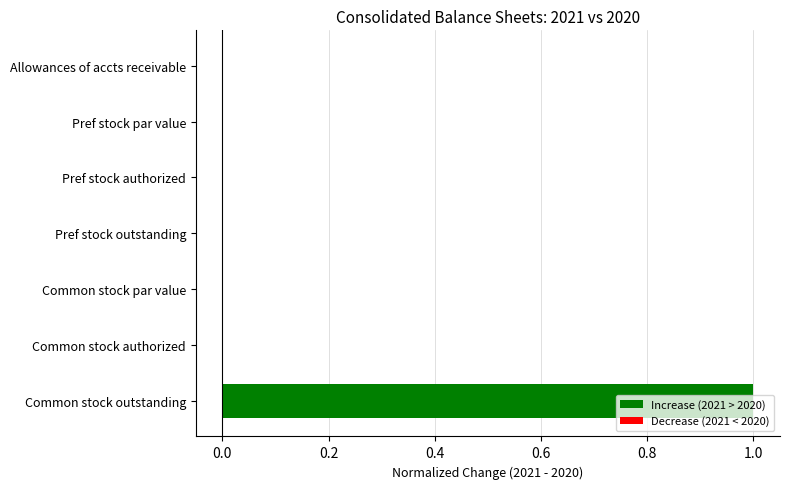

What is the greatest value displayed?

1.0